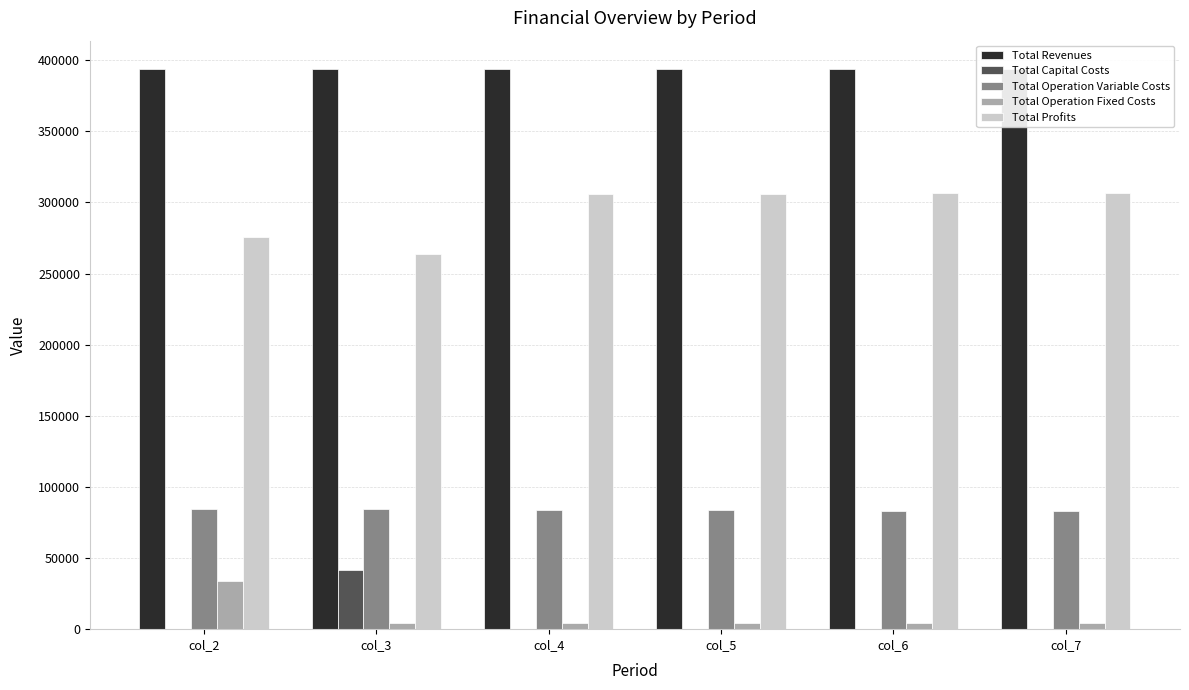

Where is Total Capital Costs nearest to the value 20800?

col_2